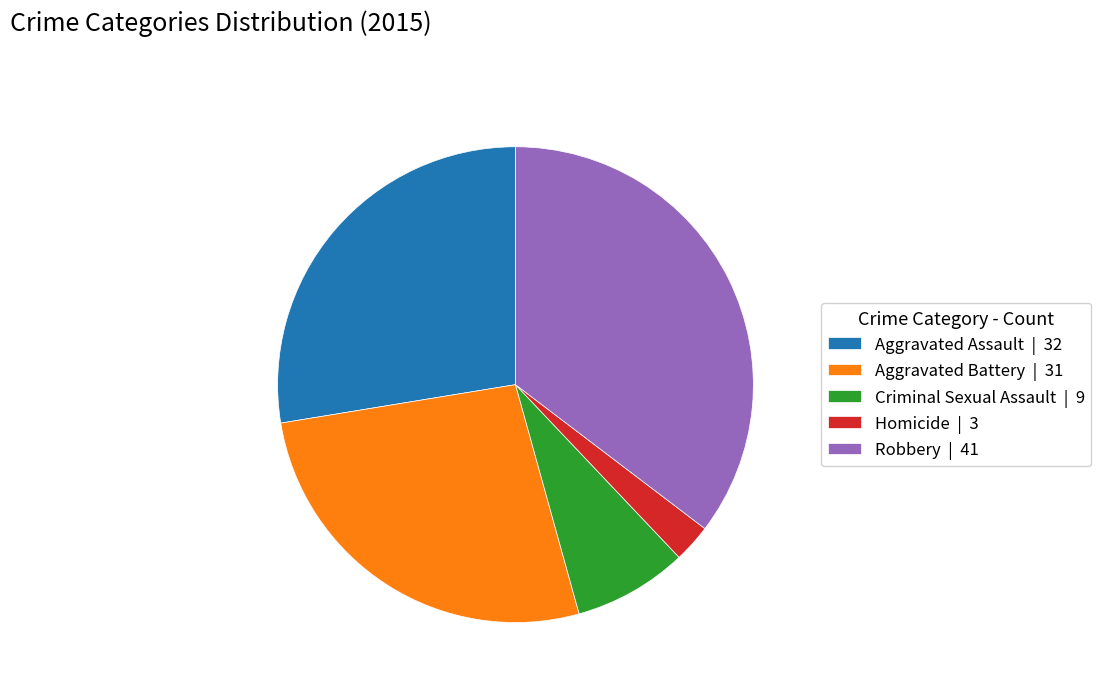

Which slice is the smallest?

Homicide